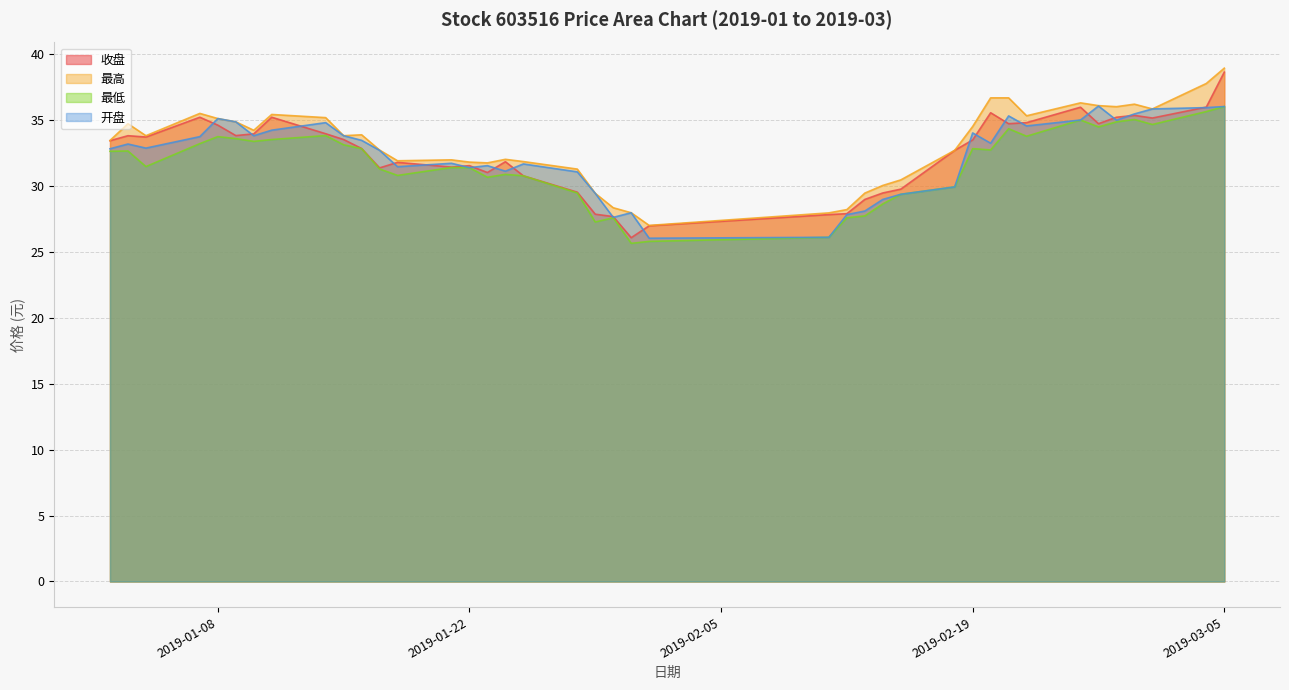

Reading left to right, what are all the values shown in this chart?

收盘: 33.4	33.8	33.7	35.2	34.6	33.8	33.9	35.2	33.9	33.5	32.8	31.4	31.8	31.4	31.5	31.0	31.8	30.8	29.5	27.8	27.7	26.1	27.0	27.8	27.9	29.0	29.4	29.7	32.7	33.5	35.5	34.7	34.8	36.0	34.7	35.2	35.3	35.1	36.0	38.6
最高: 33.4	34.7	33.8	35.5	35.1	34.8	34.2	35.4	35.2	33.8	33.9	32.7	31.9	32.0	31.8	31.7	32.0	31.8	31.3	29.4	28.3	27.9	27.0	27.9	28.2	29.4	30.0	30.4	32.7	34.5	36.7	36.7	35.3	36.3	36.1	36.0	36.2	35.8	37.8	38.9
最低: 32.6	32.6	31.4	33.2	33.7	33.6	33.4	33.5	33.8	33.1	32.8	31.3	30.8	31.4	31.4	30.6	30.9	30.8	29.4	27.2	27.6	25.6	25.8	26.1	27.6	27.7	28.6	29.4	29.9	32.8	32.7	34.3	33.8	35.0	34.5	34.8	35.0	34.6	35.6	36.0
开盘: 32.8	33.2	32.9	33.7	35.1	34.8	33.8	34.2	34.8	33.8	33.4	32.7	31.4	31.7	31.4	31.5	31.1	31.6	31.1	29.4	27.6	27.9	26.0	26.1	27.8	28.1	29.0	29.4	29.9	34.0	33.2	35.3	34.5	35.0	36.0	35.0	35.4	35.8	35.9	36.0